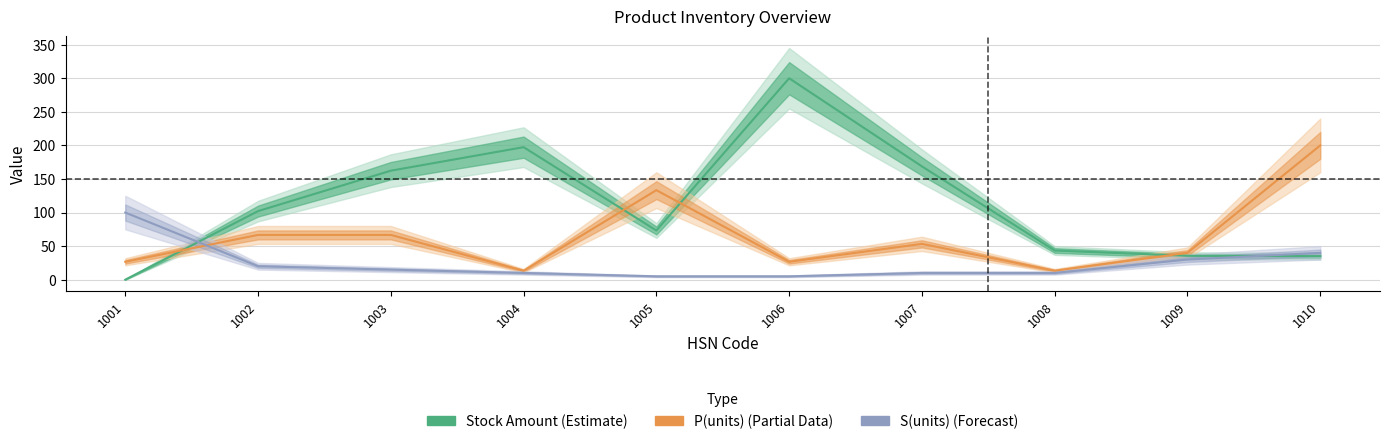

Count the number of data series in this chart.

3